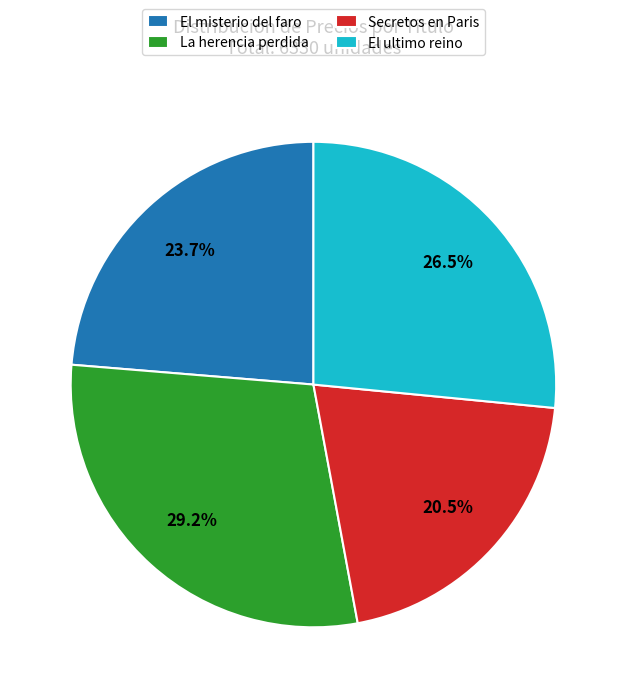

What is the largest slice in the pie chart?

La herencia perdida